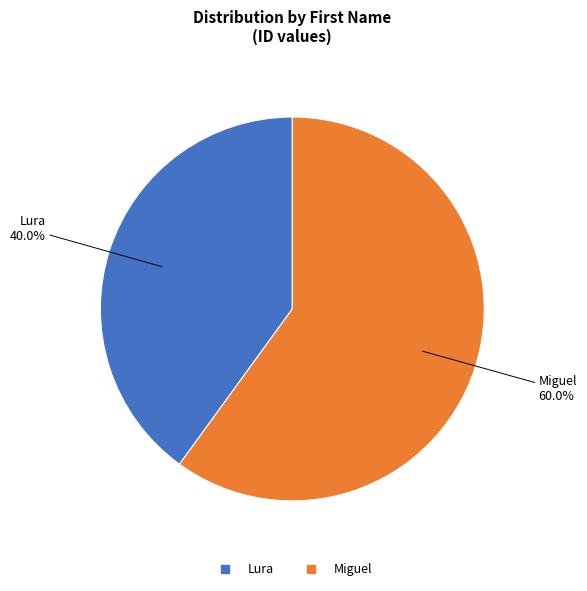

How many slices are in this pie chart?

2